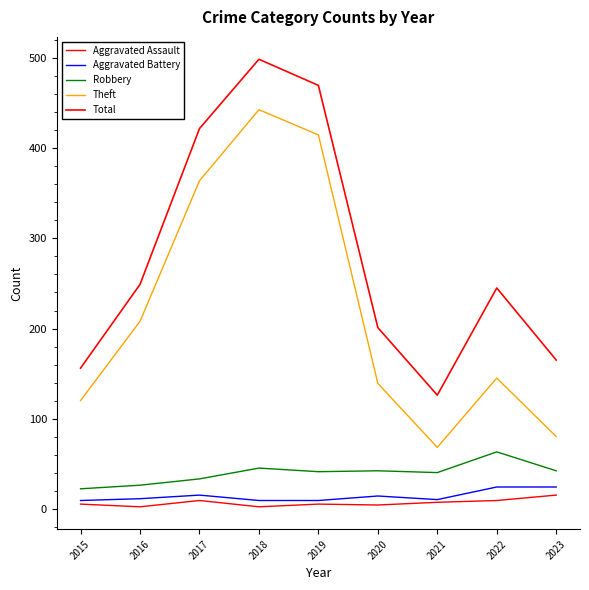

List the labels in order of Theft value, largest first.

2018, 2019, 2017, 2016, 2022, 2020, 2015, 2023, 2021